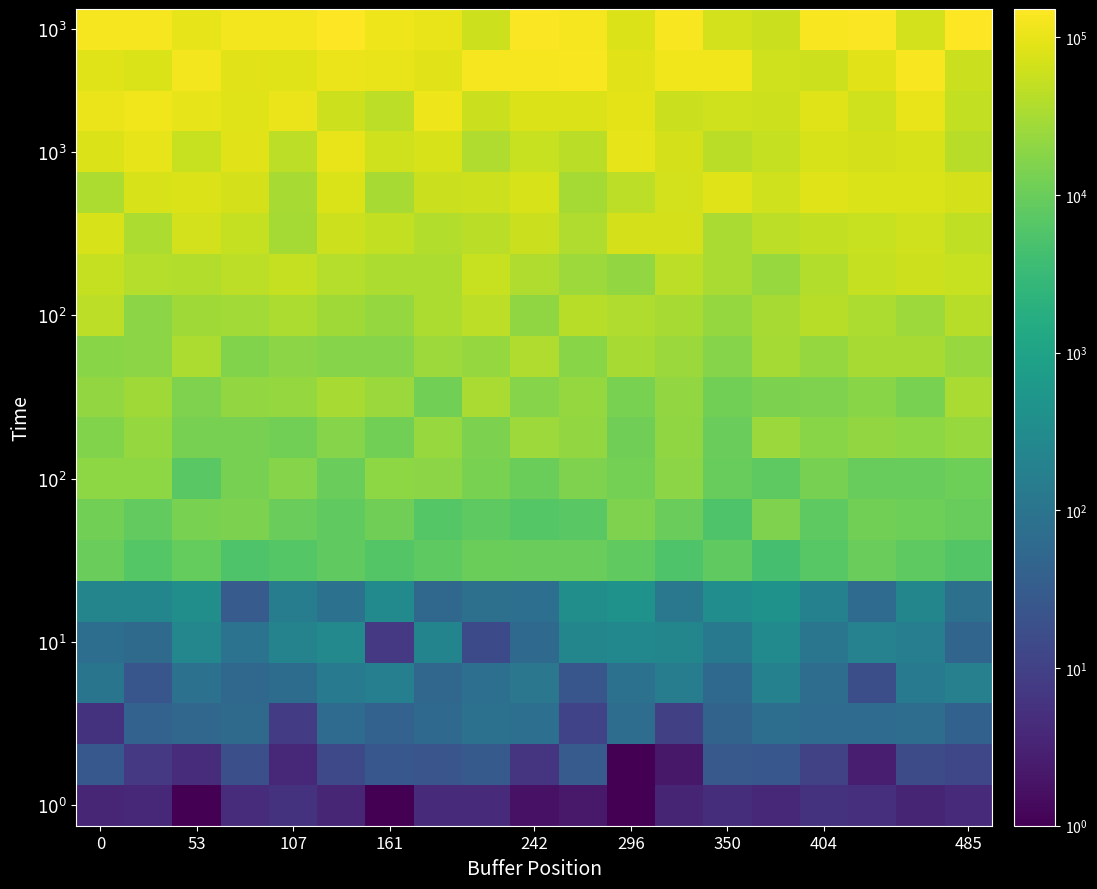

How many categories are shown in the chart?

19